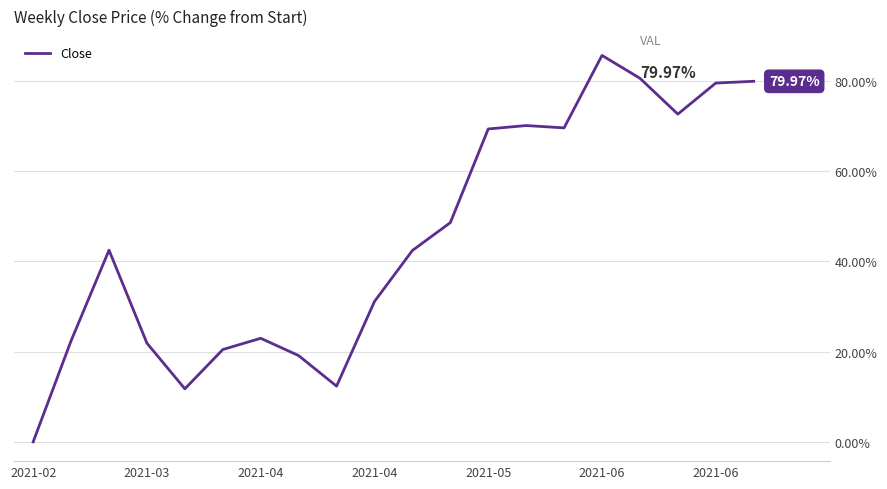

What is the difference between the maximum and minimum values?

85.7